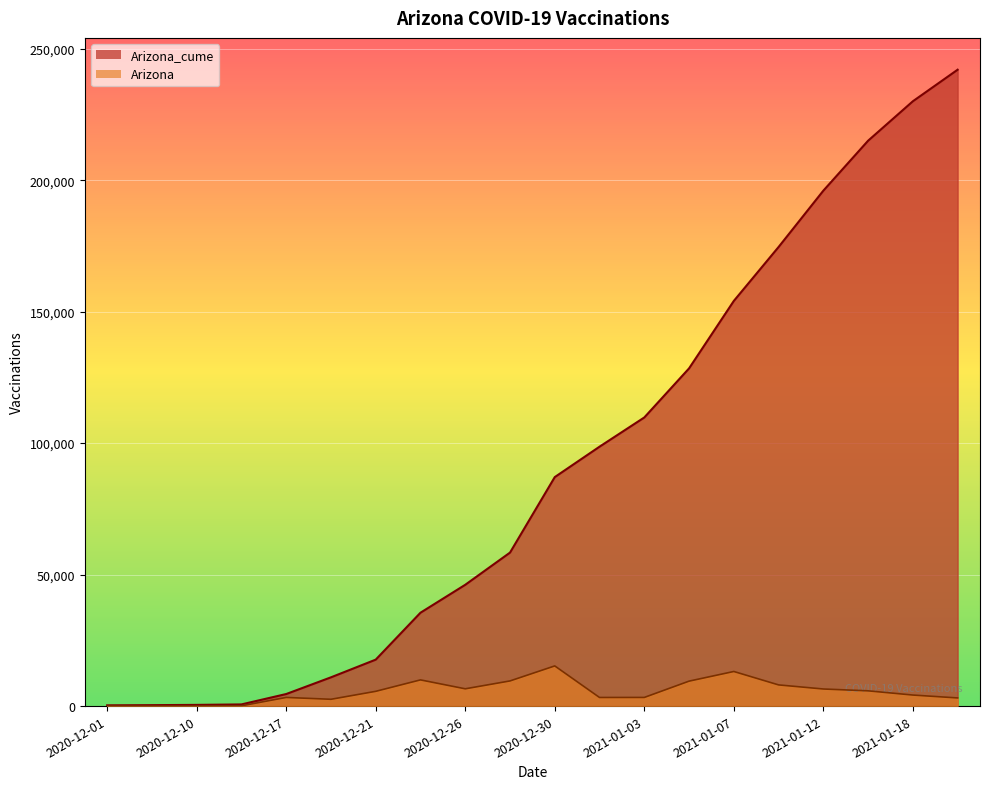

True or false: Arizona_cume and Arizona cross at least once.

False